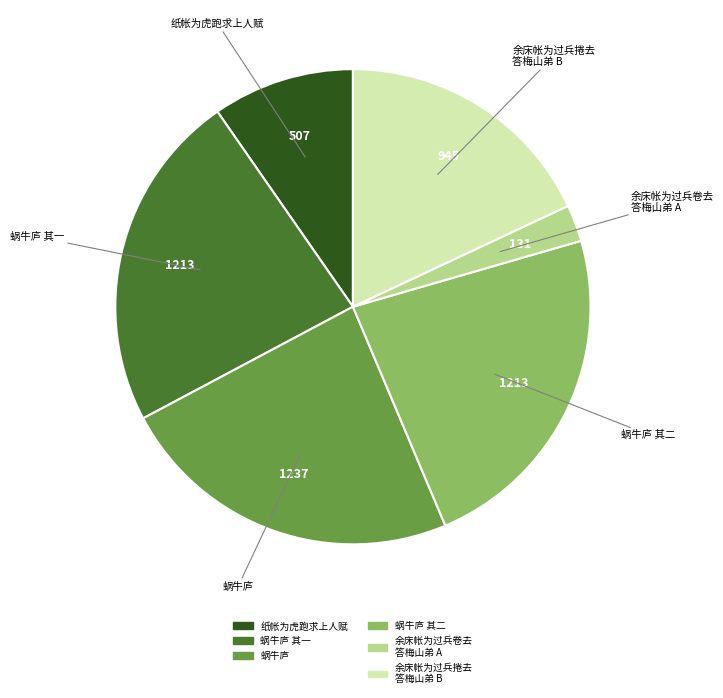

Does any single category account for the majority?

No